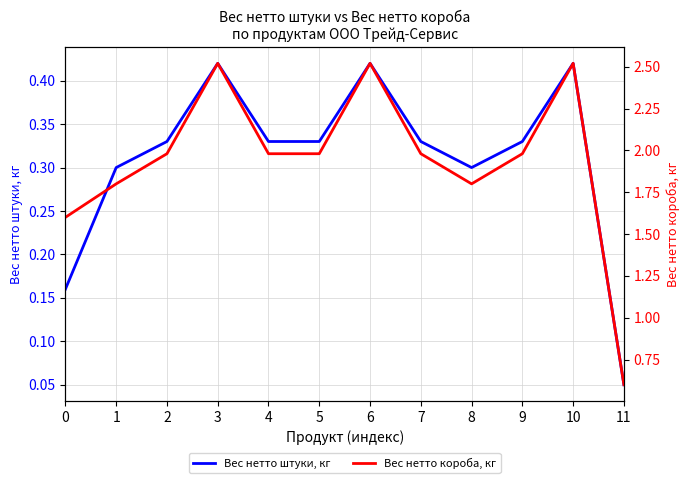

How many data points does each series have?

12